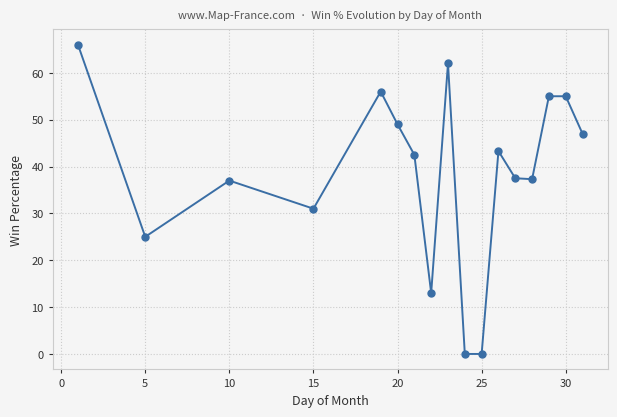

What is the value of the 12th point from the left?

43.3